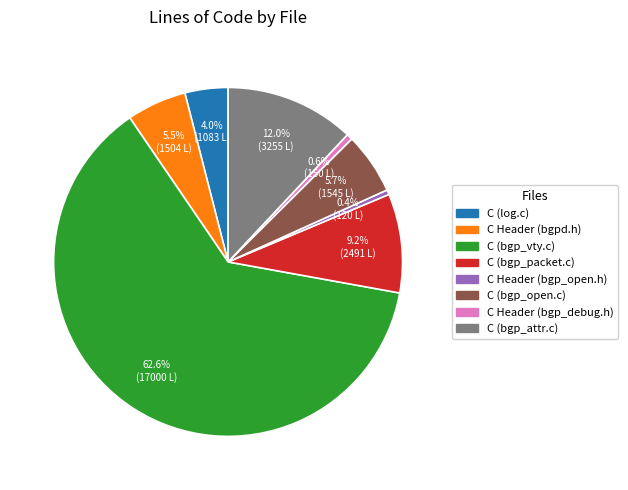

What portion of the pie excludes C (log.c)?

96.0%